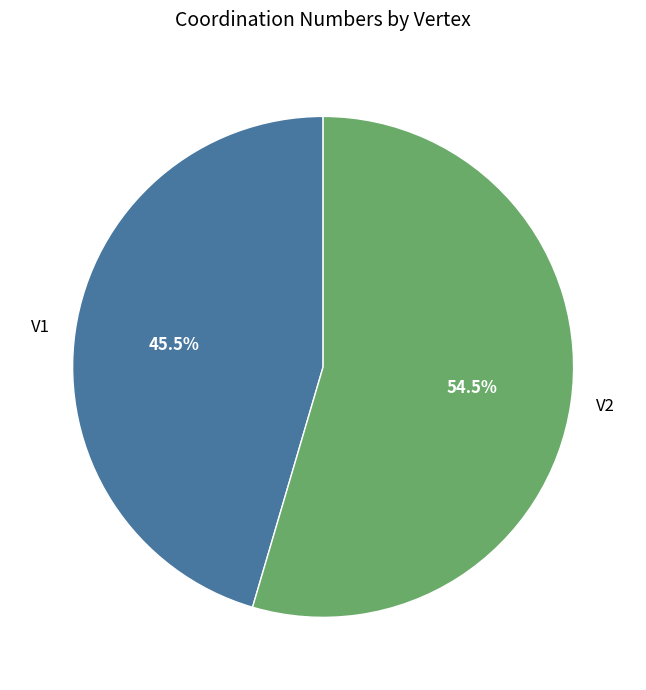

Which slice represents more than half of the pie?

V2